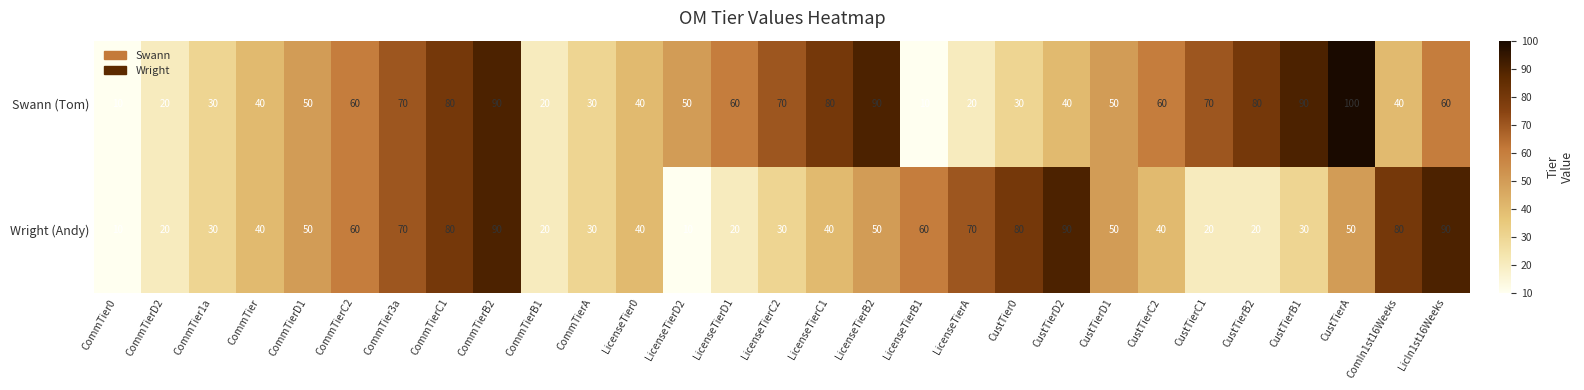

The Swann (Tom) series shows 21 at CustTierD1. True or false?

False